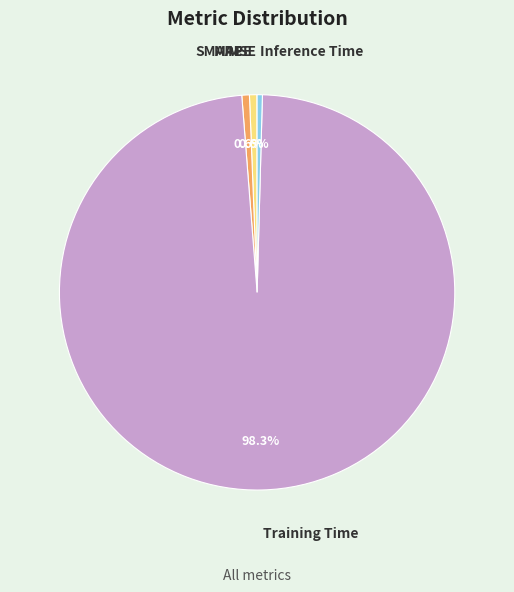

What percentage is the MAPE slice, to the nearest percent?

1%